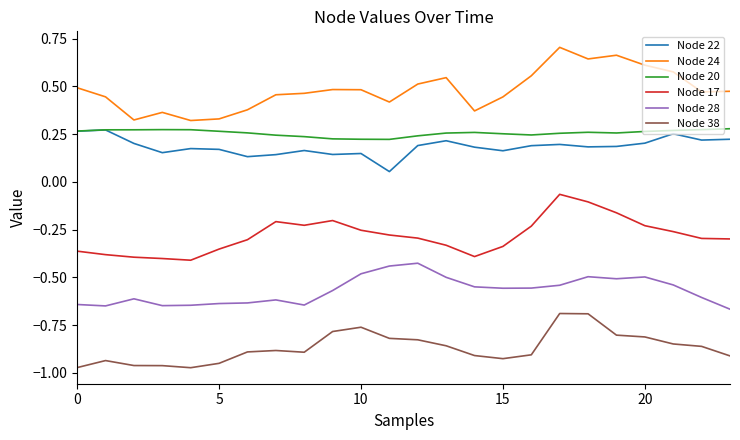

True or false: Node 20 and Node 17 intersect in this chart.

False